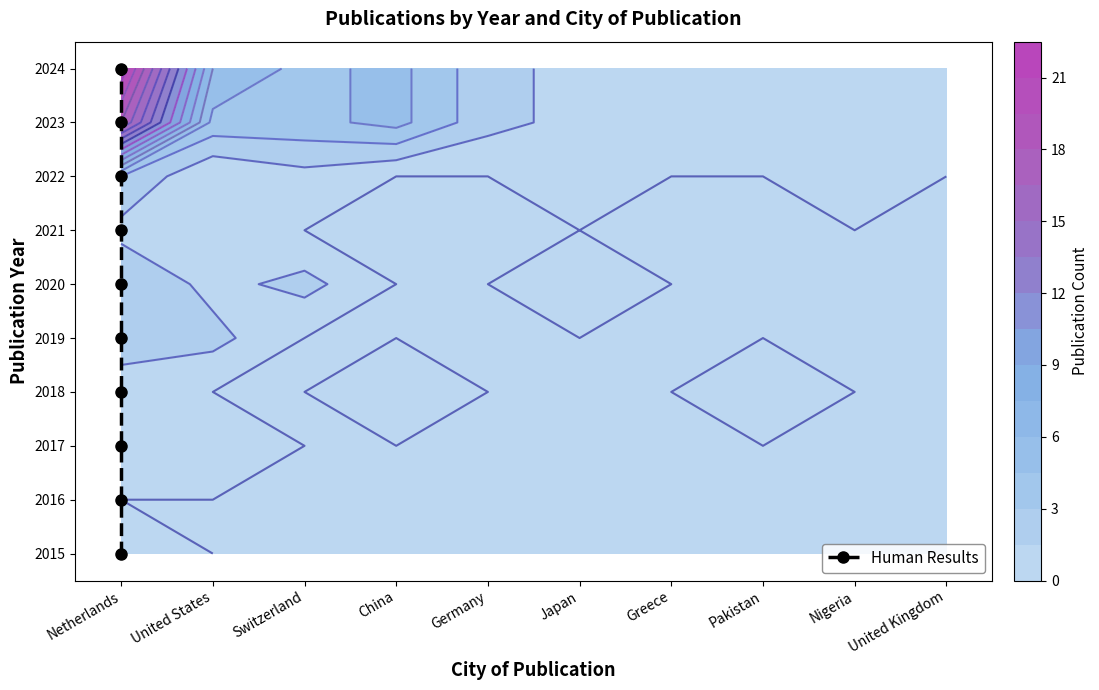

How many values are above zero?

9